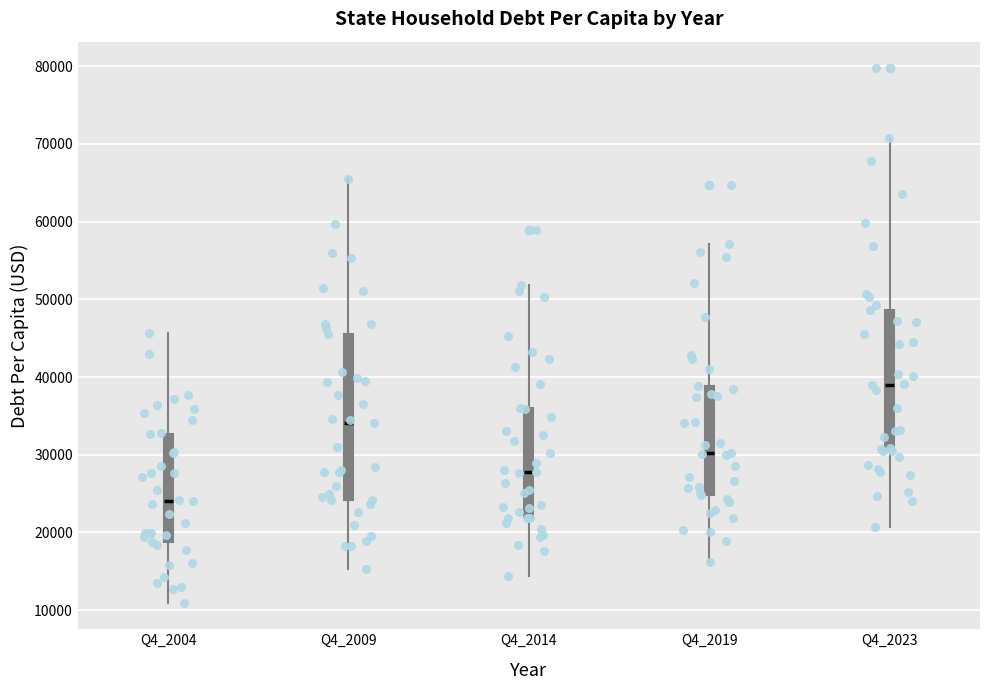

Which box has the lowest median line?

Q4_2004